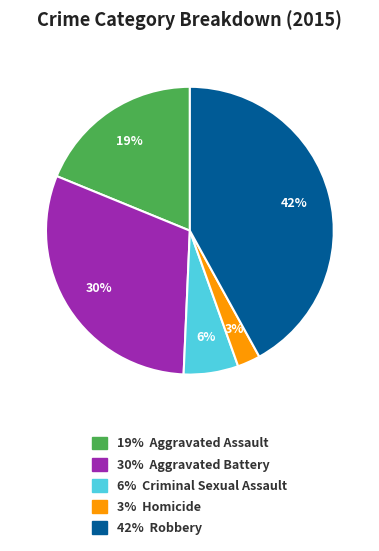

To the nearest percent, what is the average slice percentage?

20%